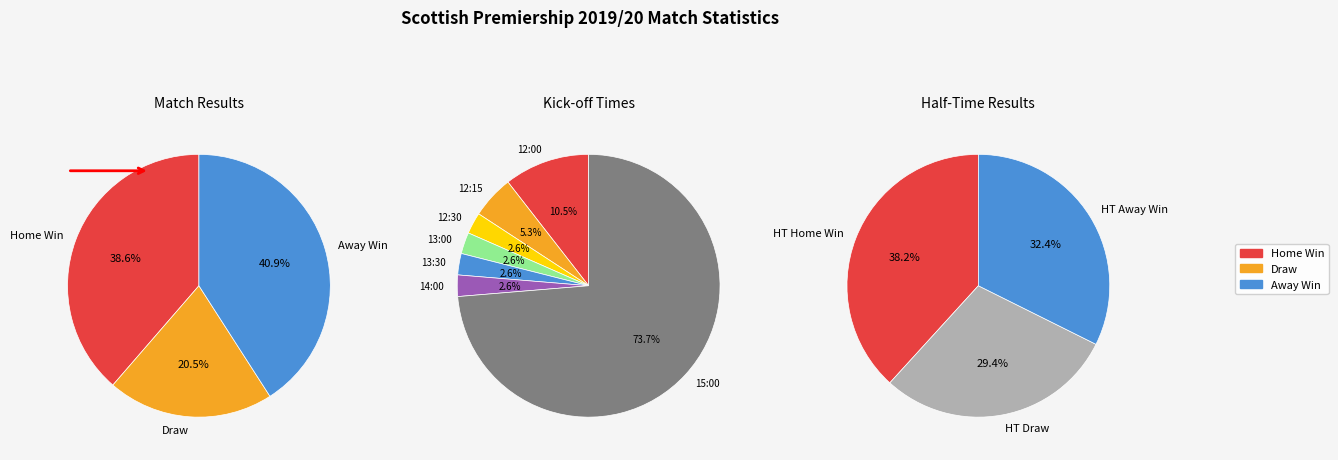

Combined, do H and D account for over 50%?

Yes